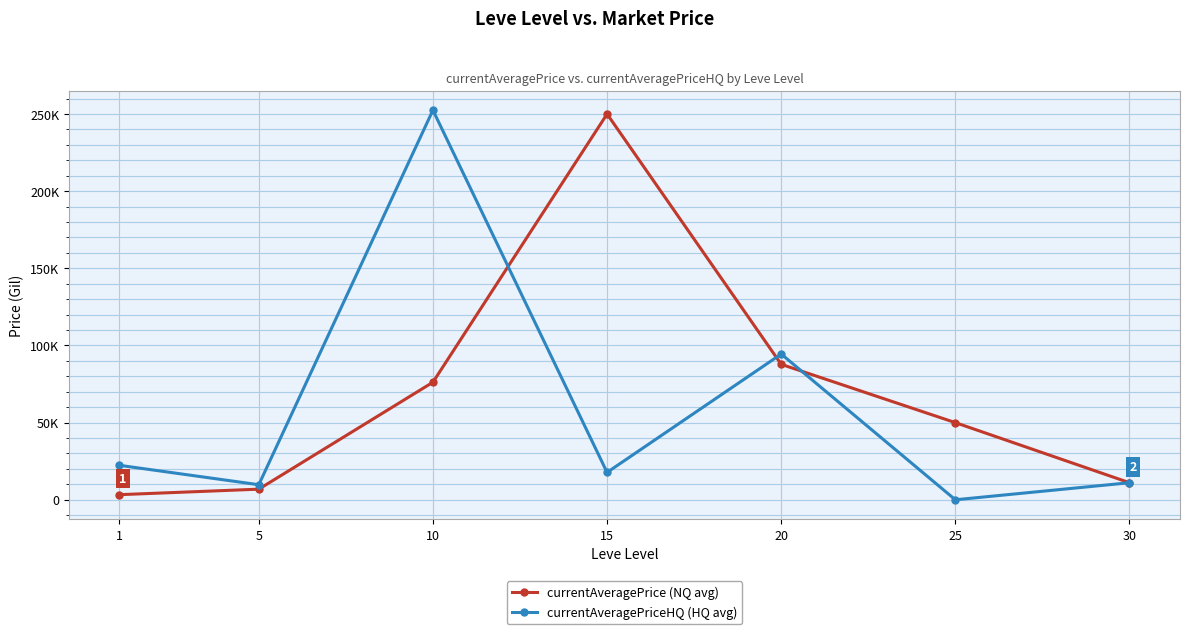

Is it true that currentAveragePrice (NQ avg) equals 6876.0 at 5?

True